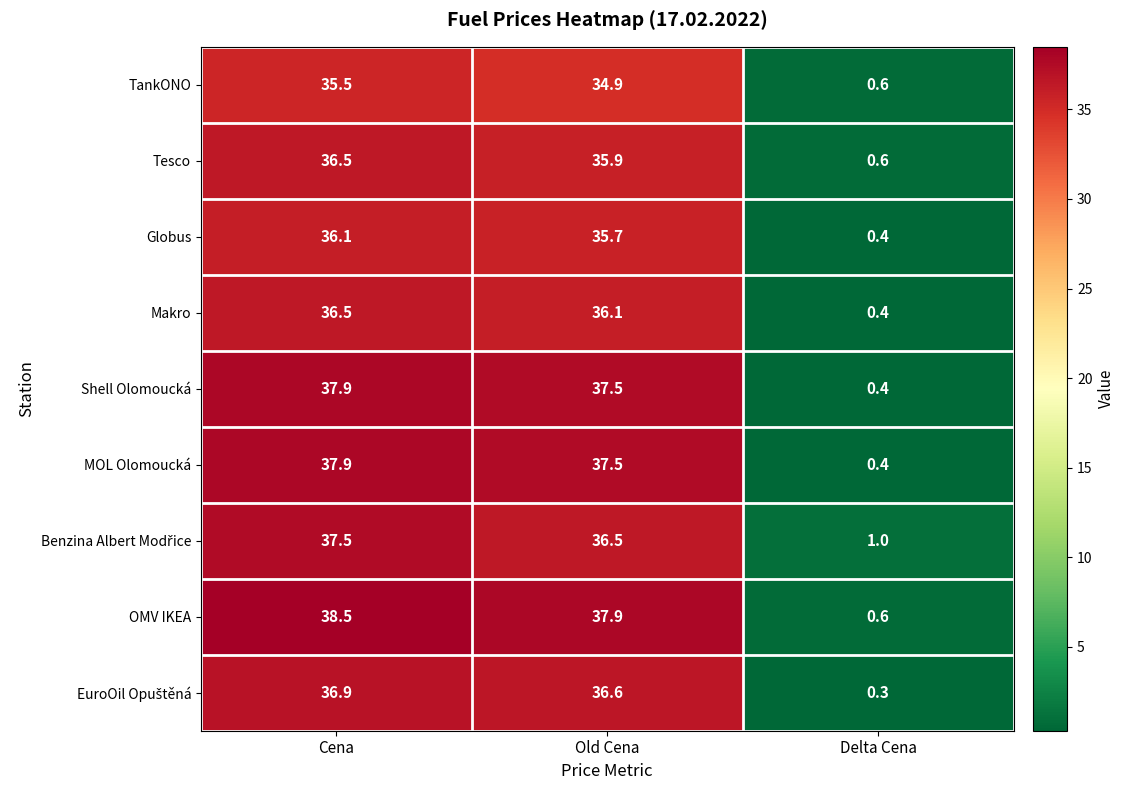

Which series changed the most between Old Cena and Delta Cena?

OMV IKEA